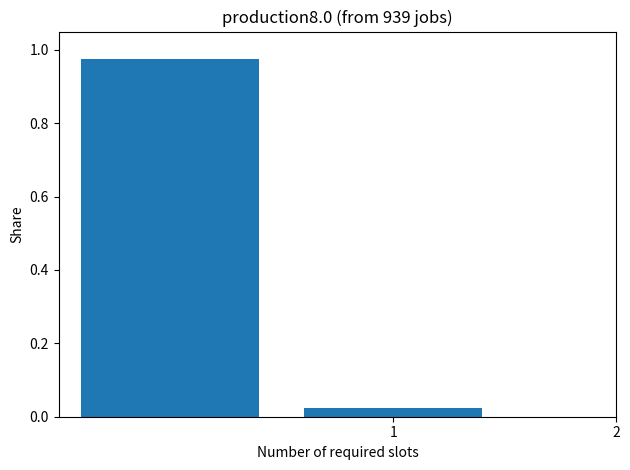

What is the average value?

0.5